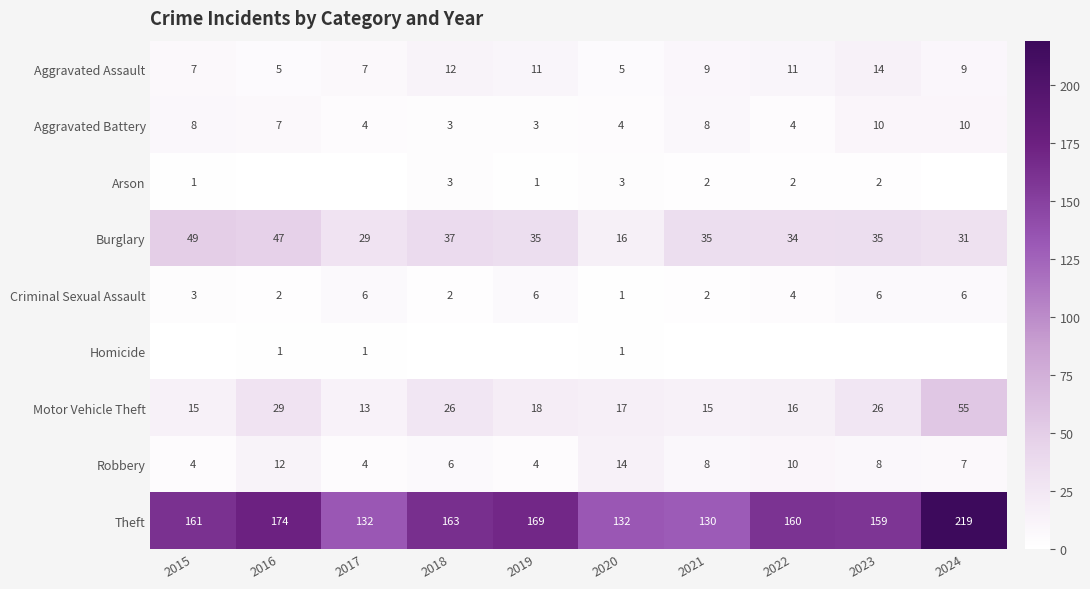

The Homicide series shows 1 at 2020. True or false?

True